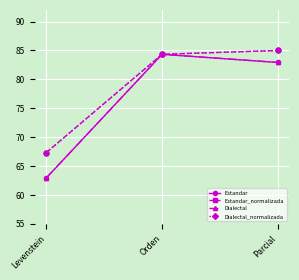

Is this an area chart (filled region under the line)?

No